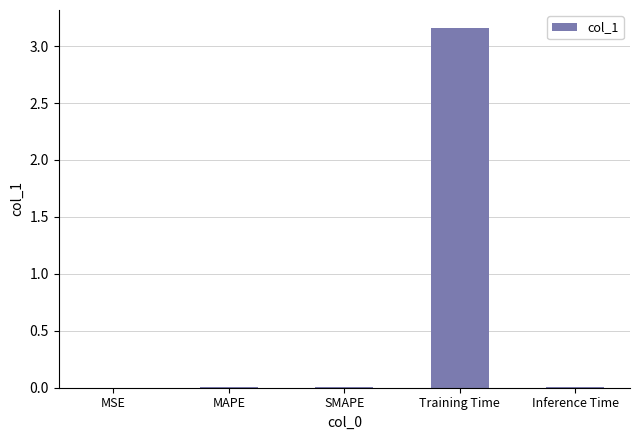

Is it true that the value at Inference Time is 0.0?

True